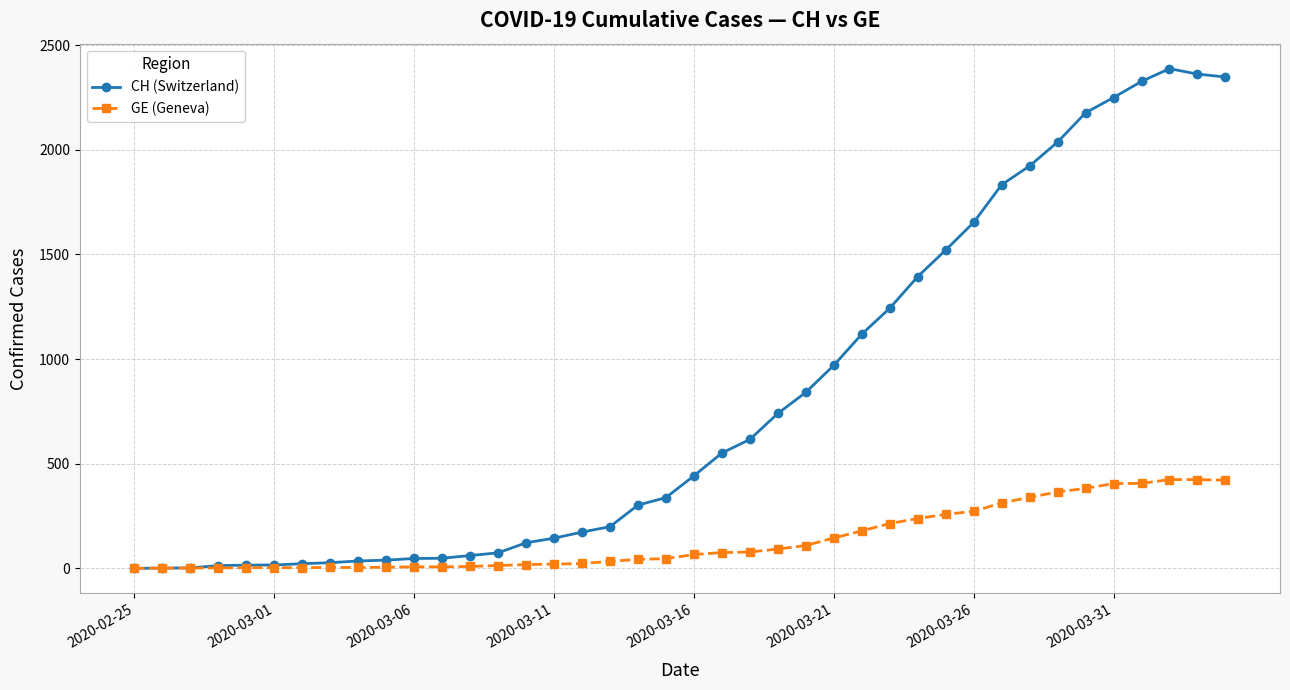

At how many categories does at least one series exceed 1007?

14